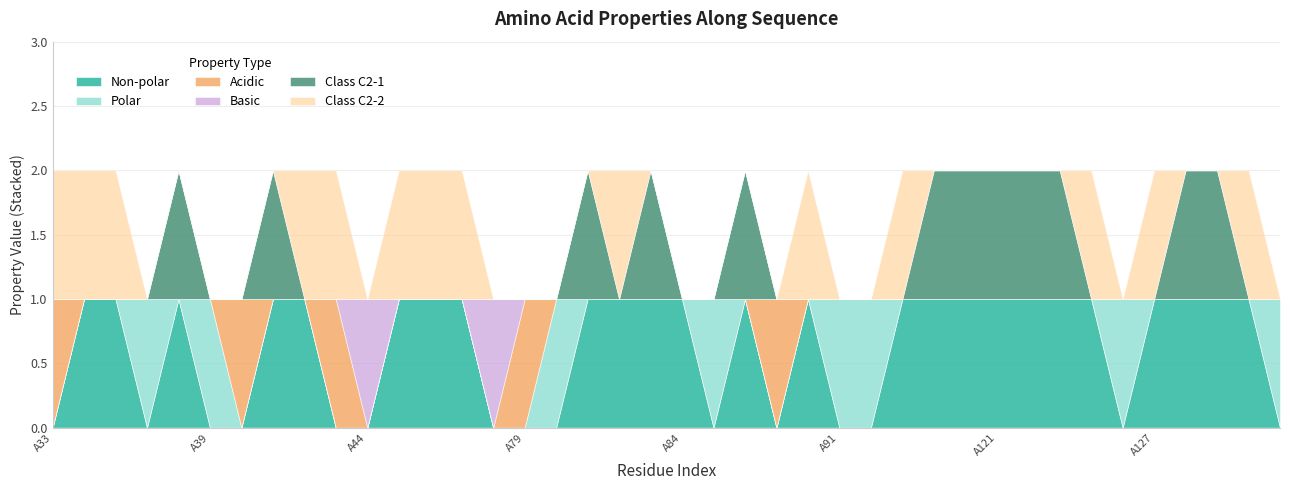

Reading left to right, extract all data points from this chart.

non_polar: 0	1	1	0	1	0	0	1	1	0	0	1	1	1	0	0	0	1	1	1	1	0	1	0	1	0	0	1	1	1	1	1	1	1	0	1	1	1	1	0
polar: 0	0	0	1	0	1	0	0	0	0	0	0	0	0	0	0	1	0	0	0	0	1	0	0	0	1	1	0	0	0	0	0	0	0	1	0	0	0	0	1
acidic: 1	0	0	0	0	0	1	0	0	1	0	0	0	0	0	1	0	0	0	0	0	0	0	1	0	0	0	0	0	0	0	0	0	0	0	0	0	0	0	0
basic: 0	0	0	0	0	0	0	0	0	0	1	0	0	0	1	0	0	0	0	0	0	0	0	0	0	0	0	0	0	0	0	0	0	0	0	0	0	0	0	0
c2_1: 0	0	0	0	1	0	0	1	0	0	0	0	0	0	0	0	0	1	0	1	0	0	1	0	0	0	0	0	1	1	1	1	1	0	0	0	1	1	0	0
c2_2: 1	1	1	0	0	0	0	0	1	1	0	1	1	1	0	0	0	0	1	0	0	0	0	0	1	0	0	1	0	0	0	0	0	1	0	1	0	0	1	0